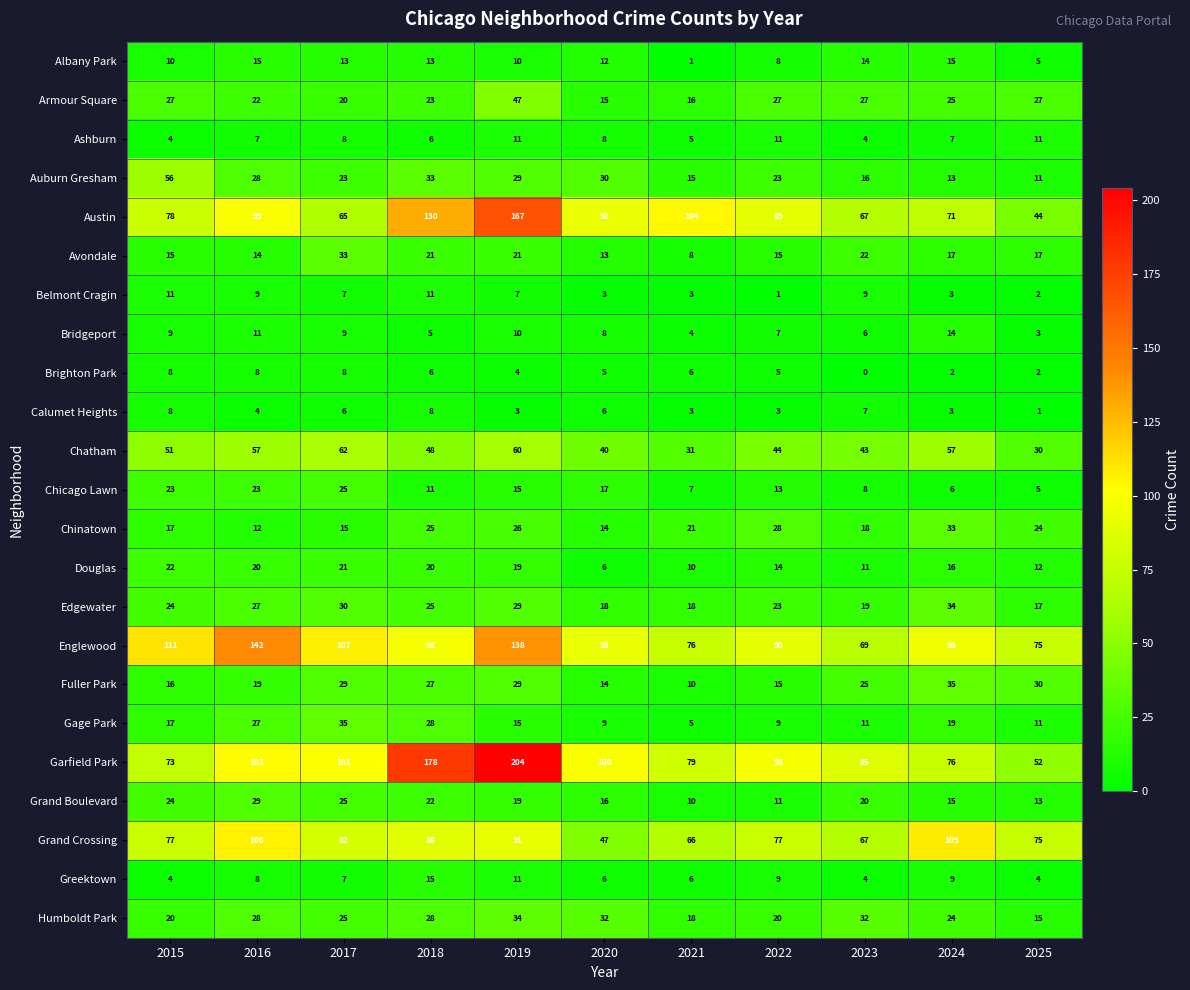

Between 2018 and 2020, which series saw the biggest shift?

Garfield Park